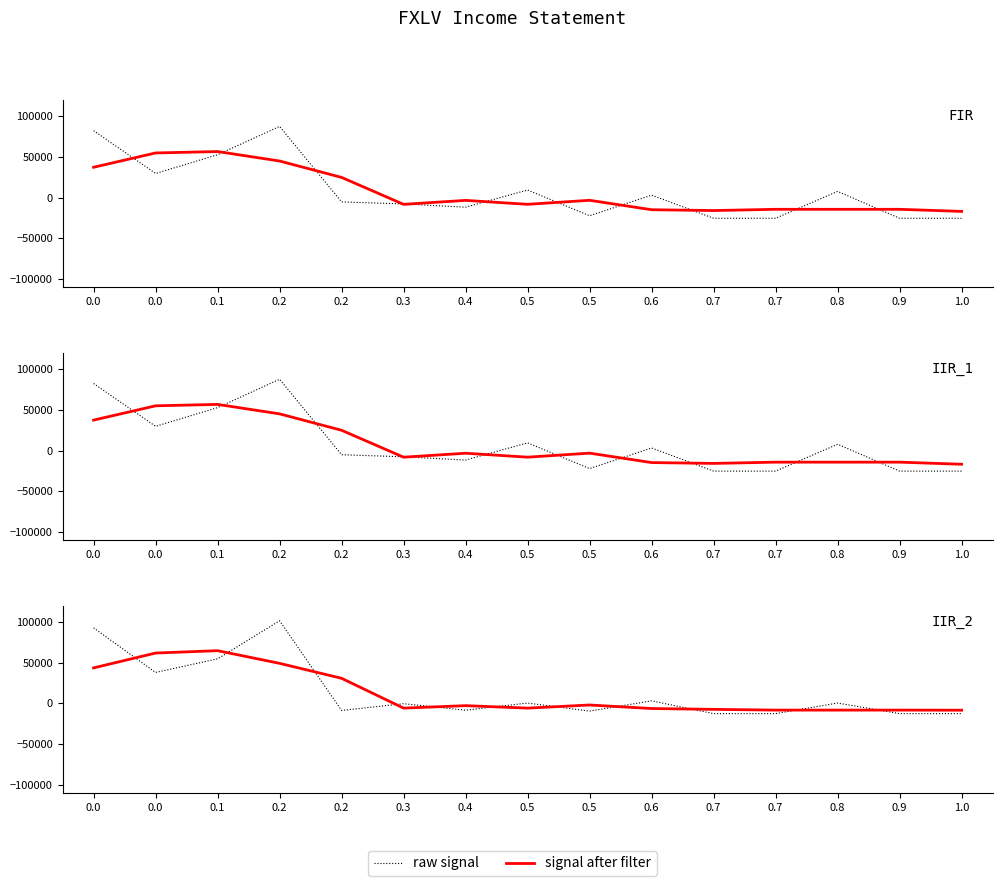

Which category has the highest value across all series?

0.2